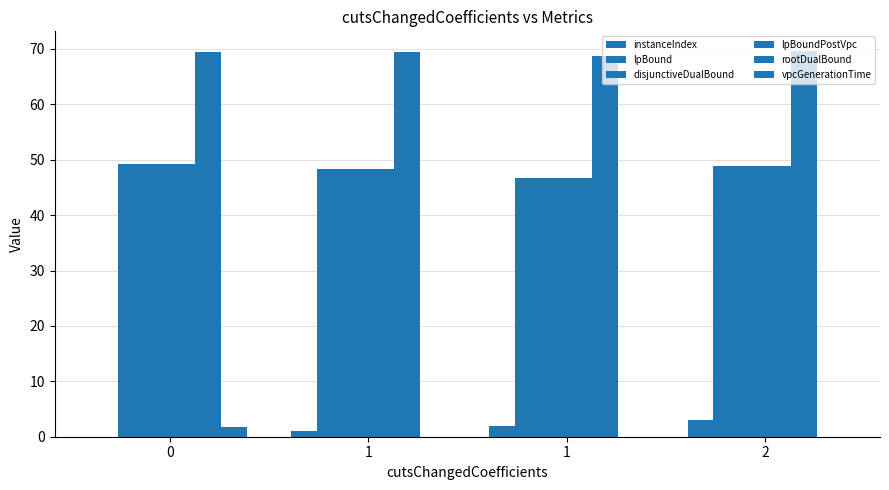

At which category is the sum across all series the highest?

2